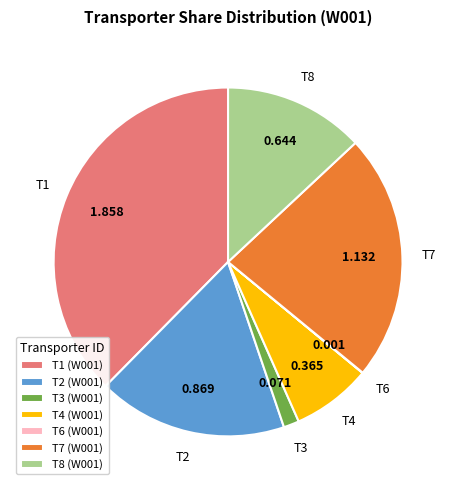

Is there any slice that represents more than half of the pie?

No